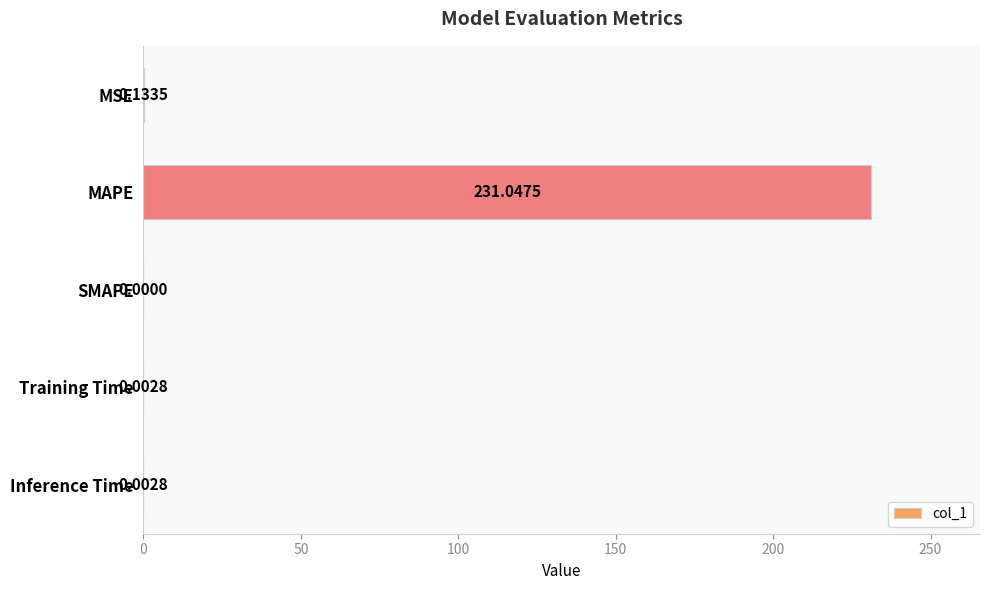

Which label corresponds to the largest value in the chart?

MAPE